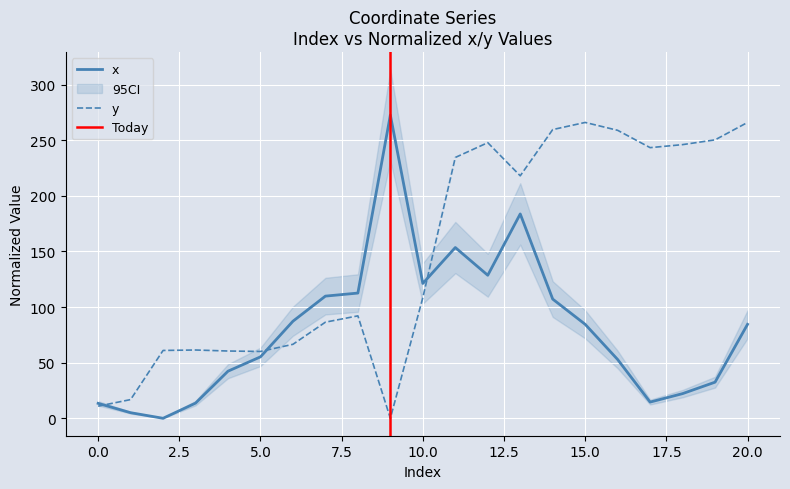

Count the number of categories in the chart.

21